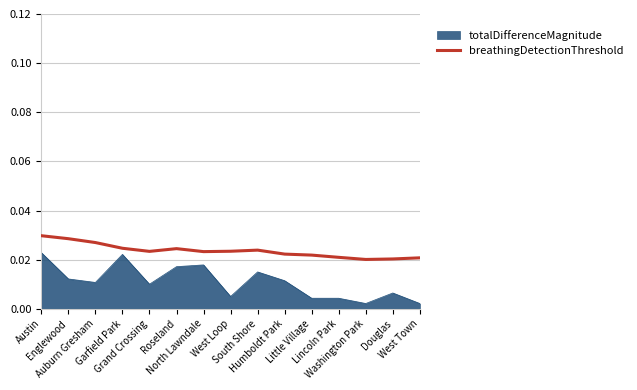

Rank the series by their average value, from lowest to highest.

totalDifferenceMagnitude, breathingDetectionThreshold